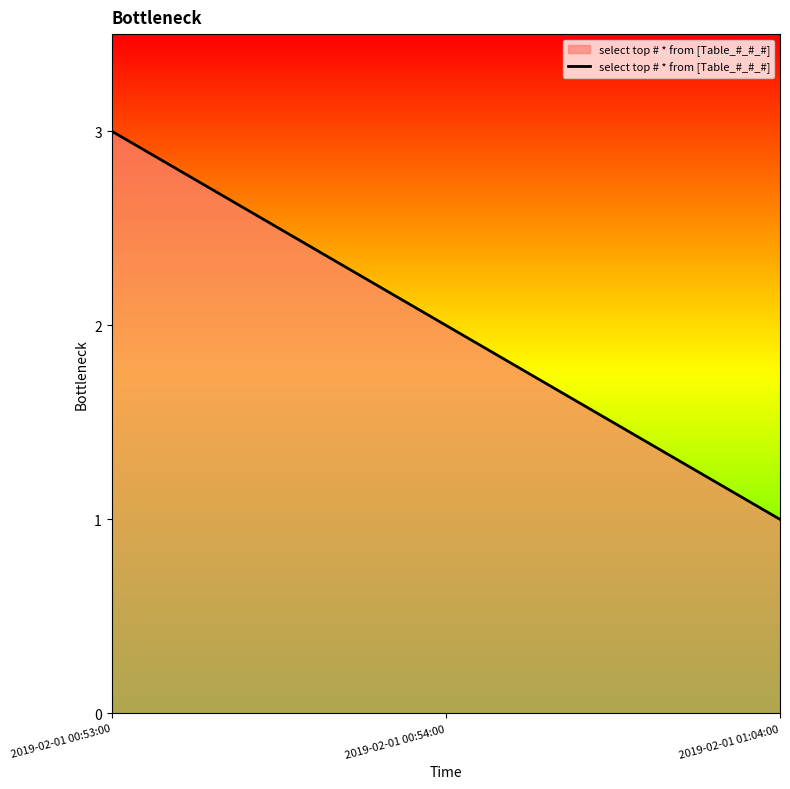

Where does the data first go above 2?

2019-02-01 00:53:00